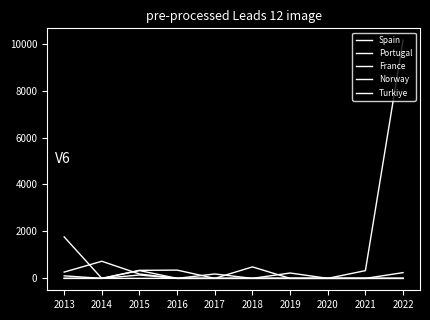

At how many categories does at least one series exceed 4356?

1